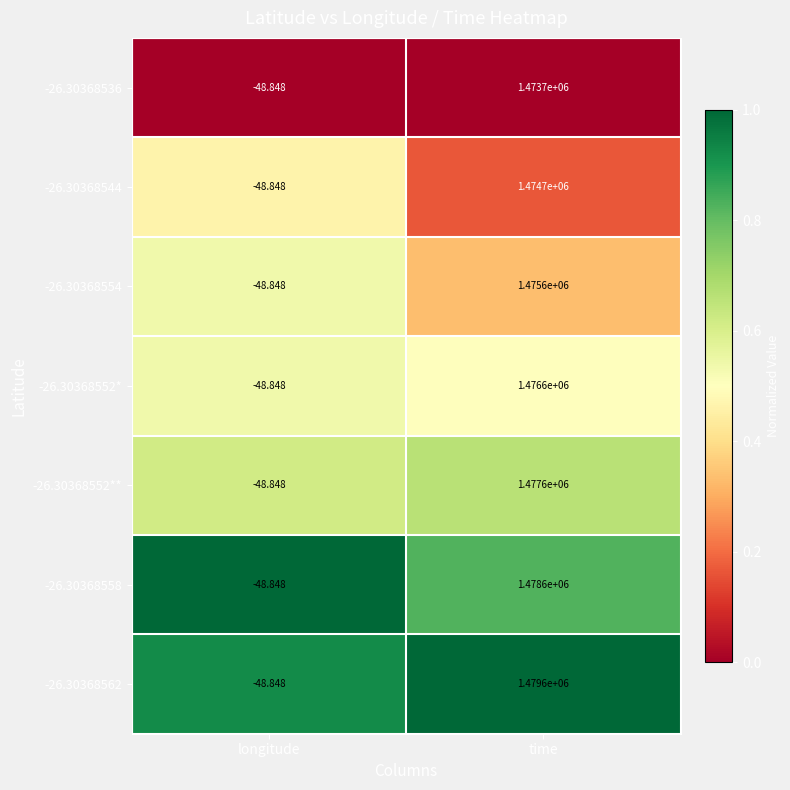

Where is -26.30368554 nearest to the value 737775?

longitude